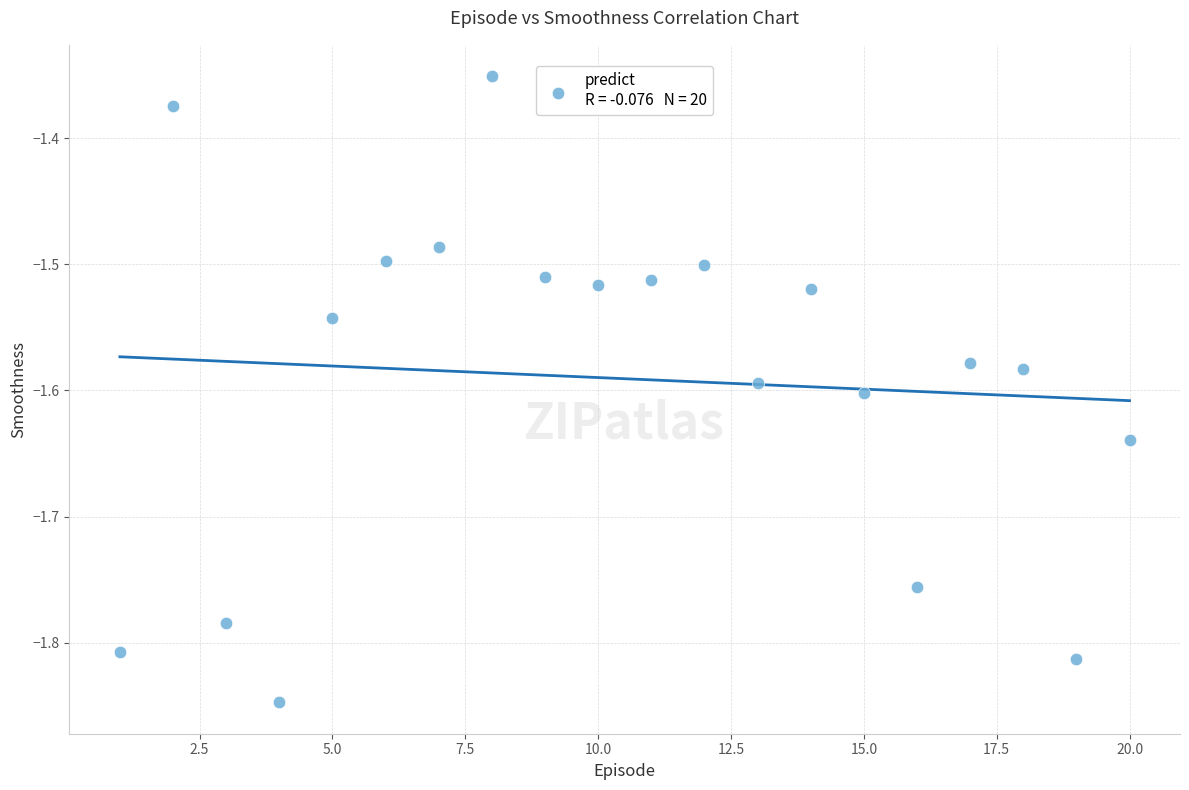

What is the range of X values (max minus min)?

19.0